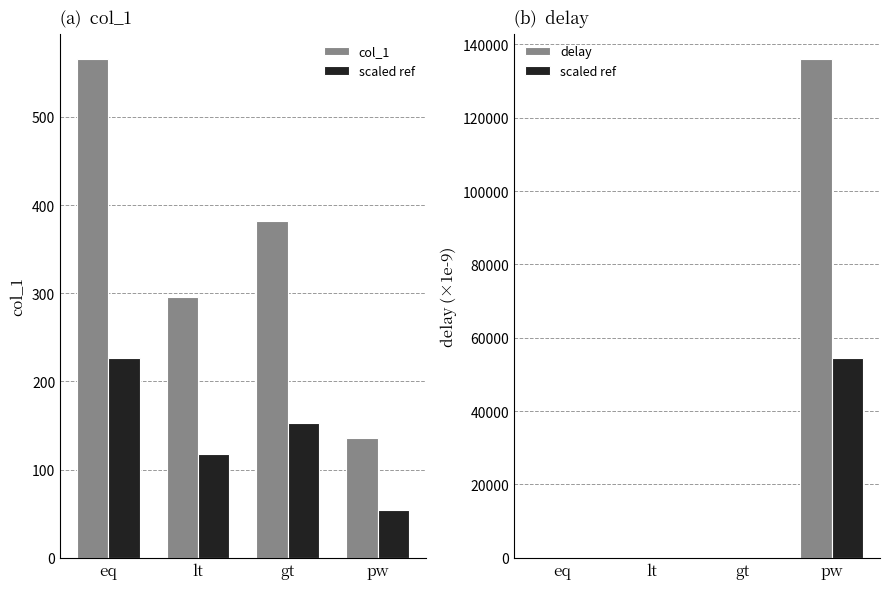

What is the average value of the col_1 series?

344.8